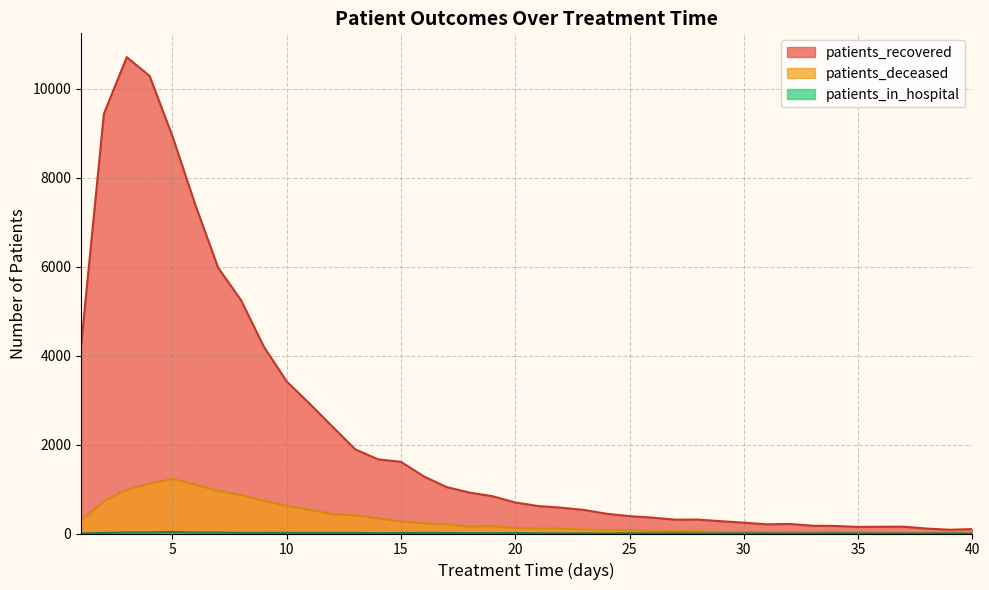

What is the difference between the highest and lowest values at 36?

152